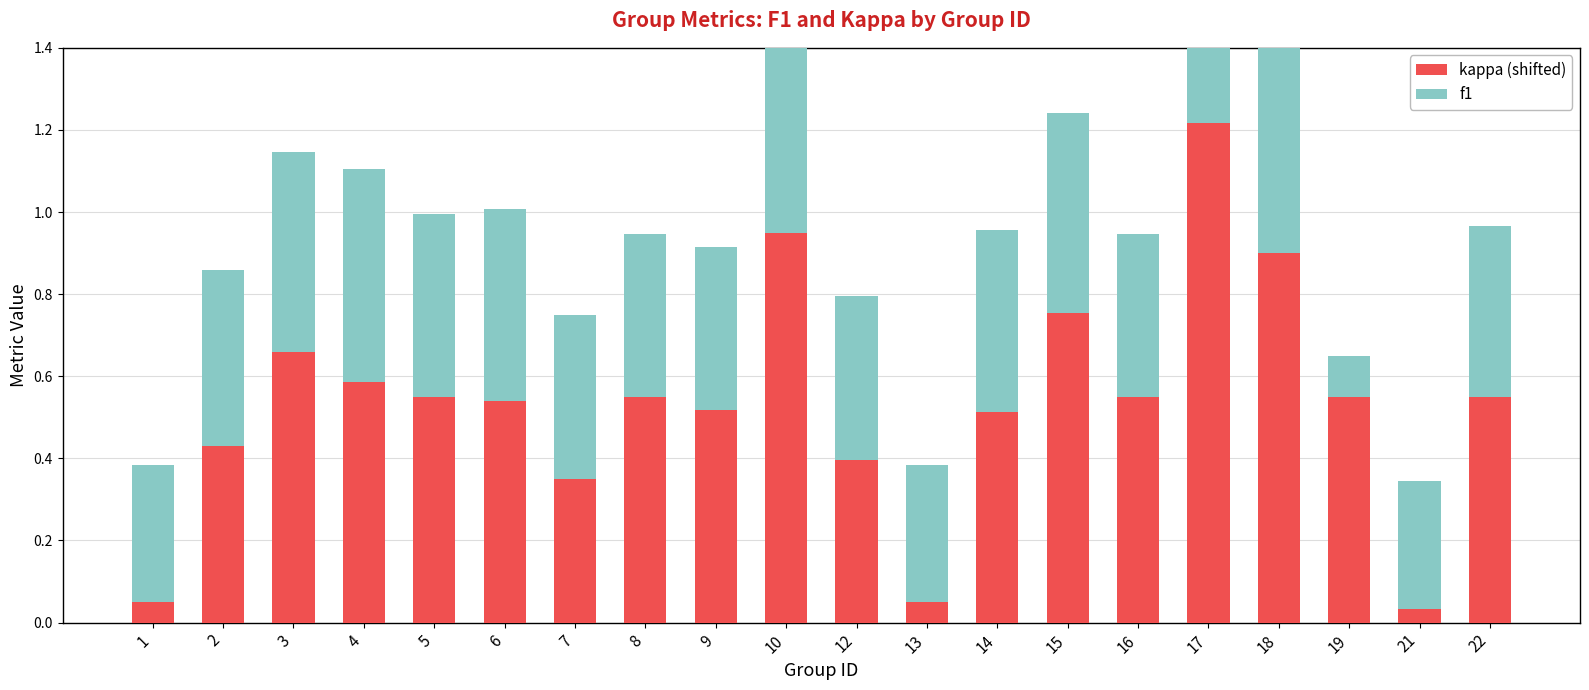

True or false: f1 has a value of 0.2 at 2.

False